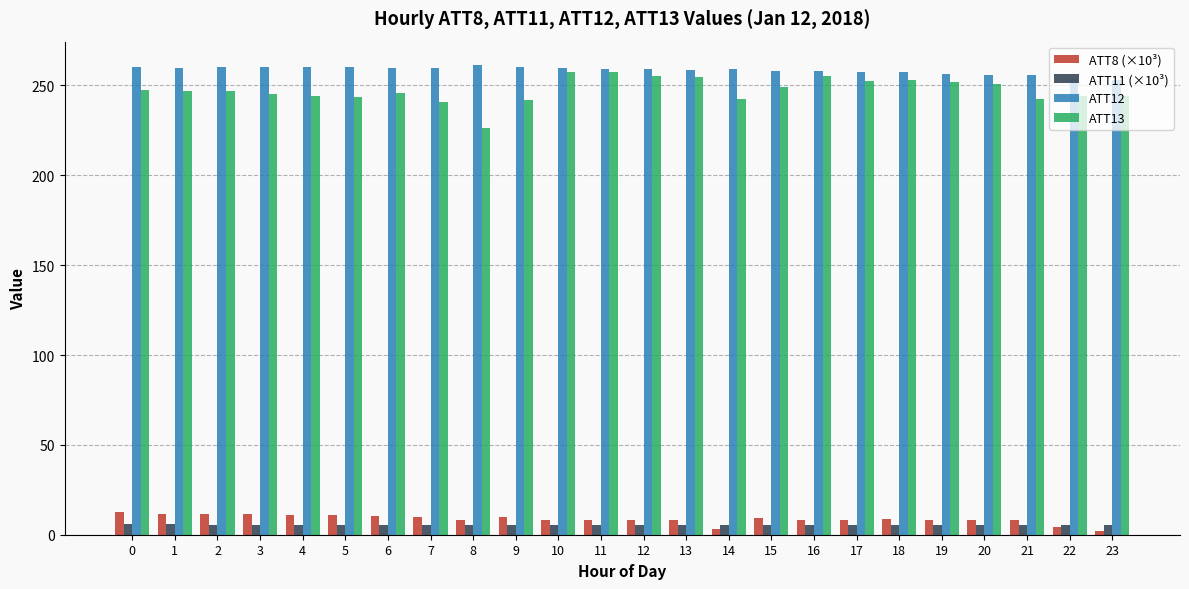

How many groups of bars are there?

24